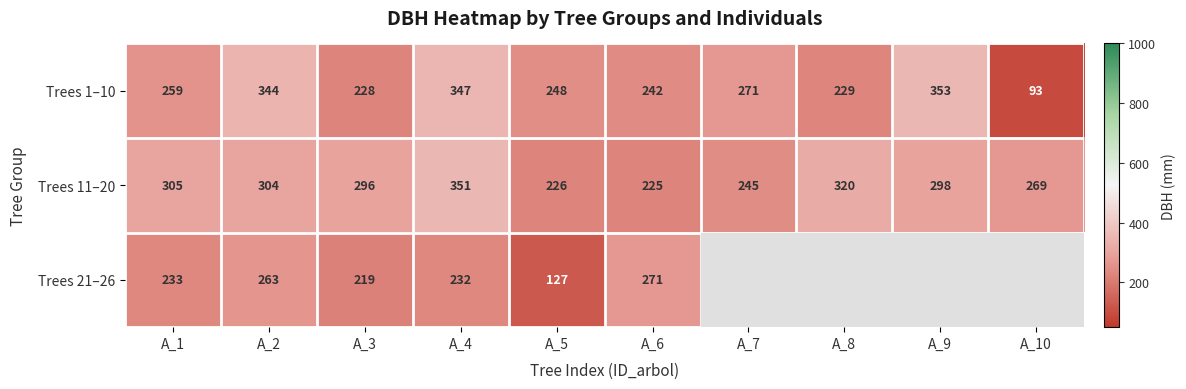

Is the value of Trees 11–20 at A_2 greater than the value of Trees 21–26 at A_4?

Yes